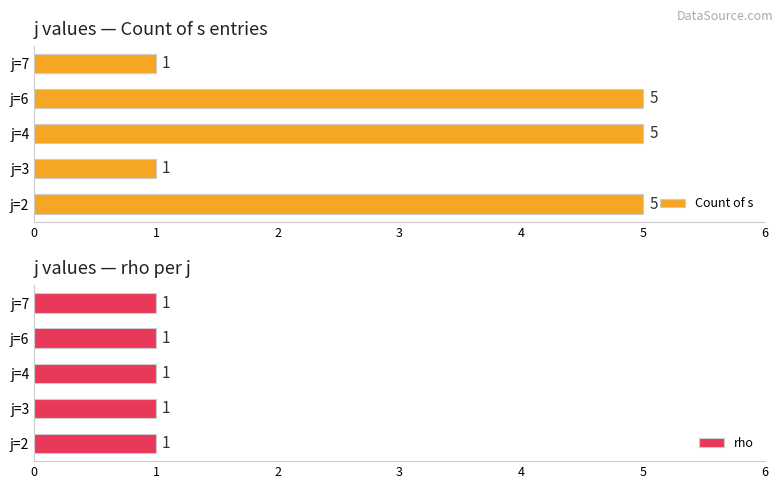

Is it true that Count of s equals 1.5 at 4?

False